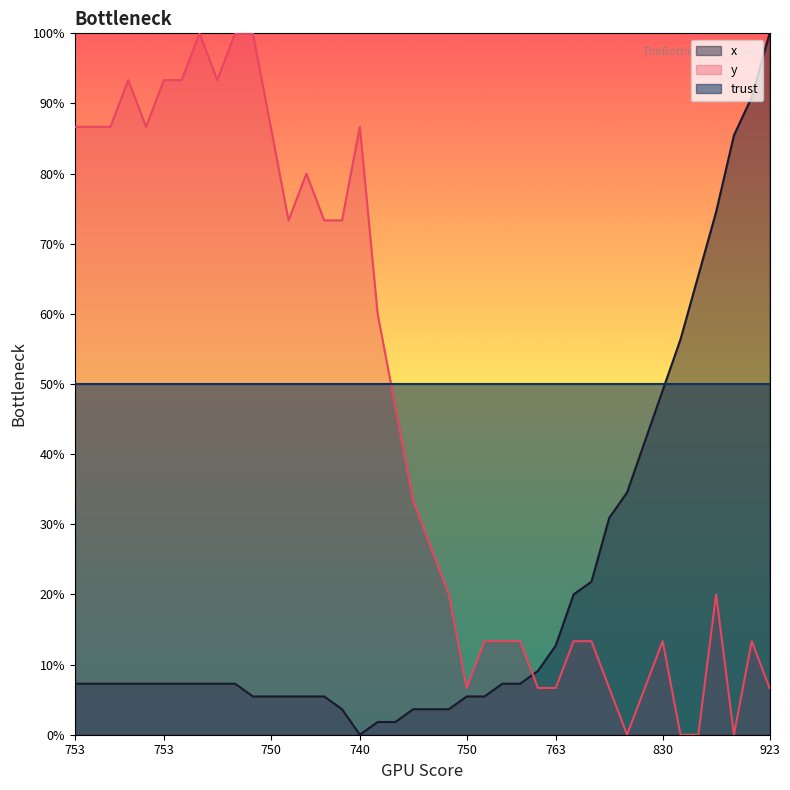

Where is the first local minimum for x?

740